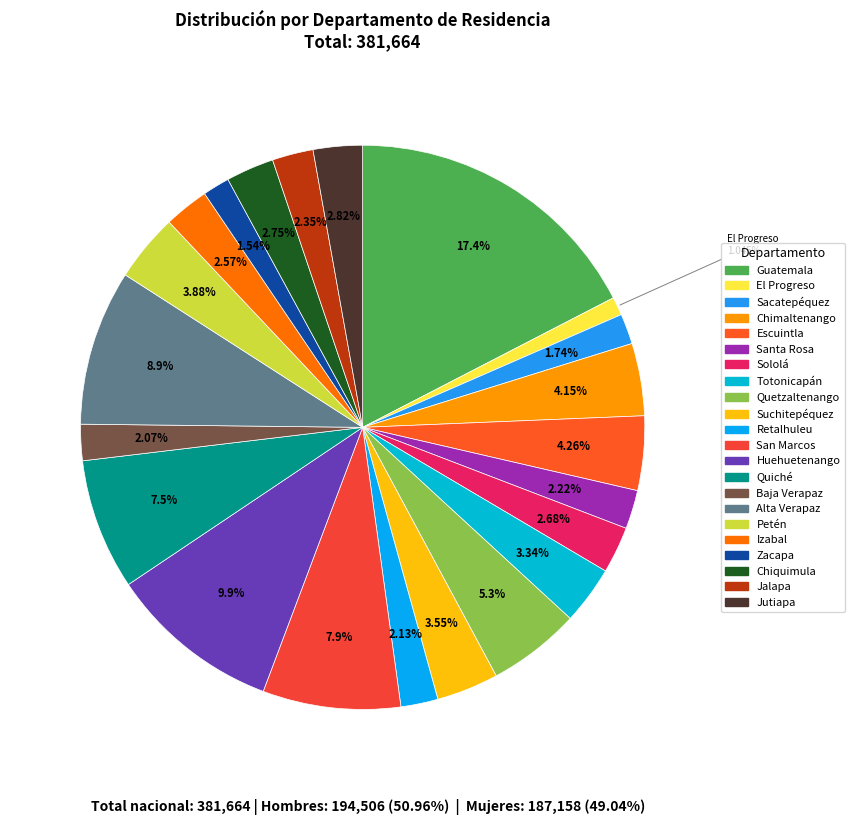

Count the number of slices in the pie.

22